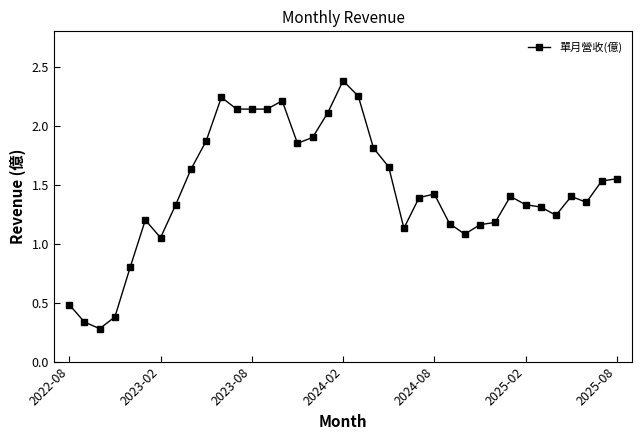

What is the difference between the second highest and minimum values?

2.0